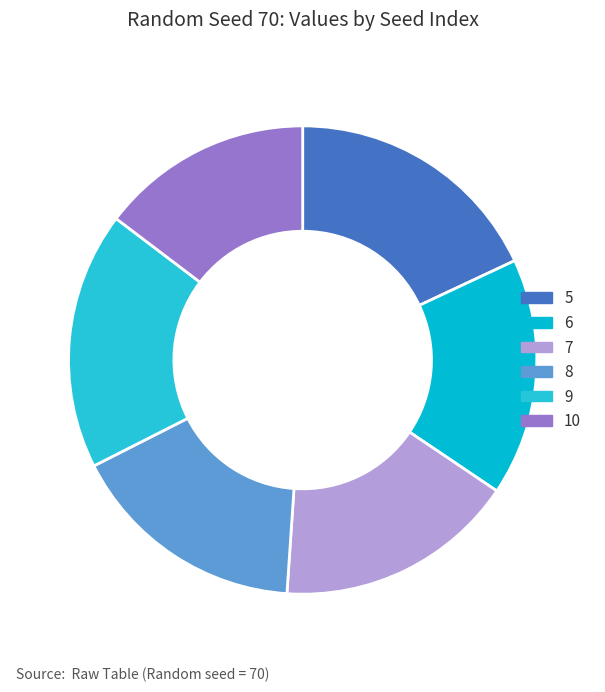

What percentage do 9 and 10 together represent?

32.5%